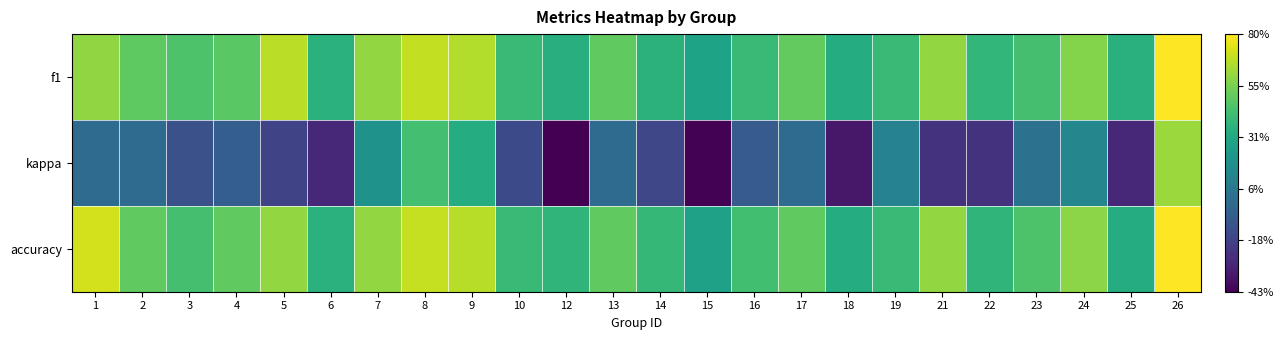

Between 26 and 7, which is larger?

26